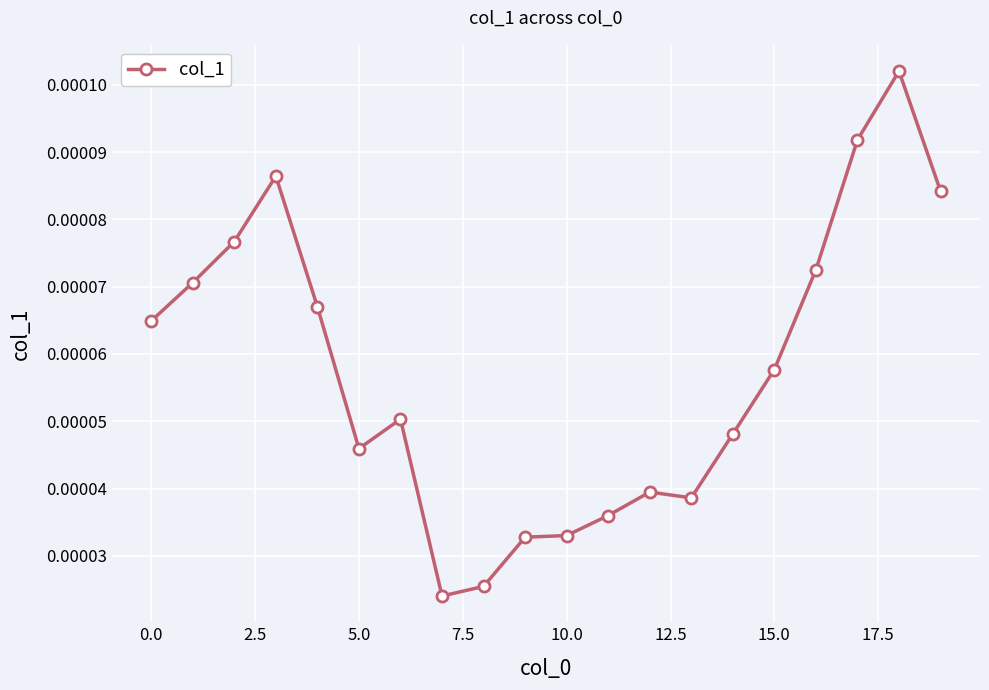

How many data points does each series have?

20